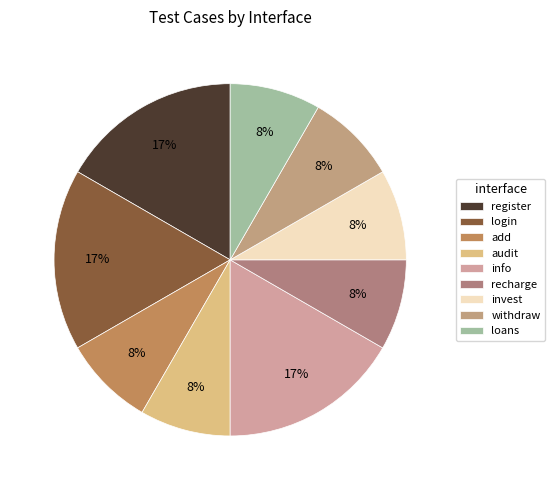

Does invest represent more than half of the total?

No